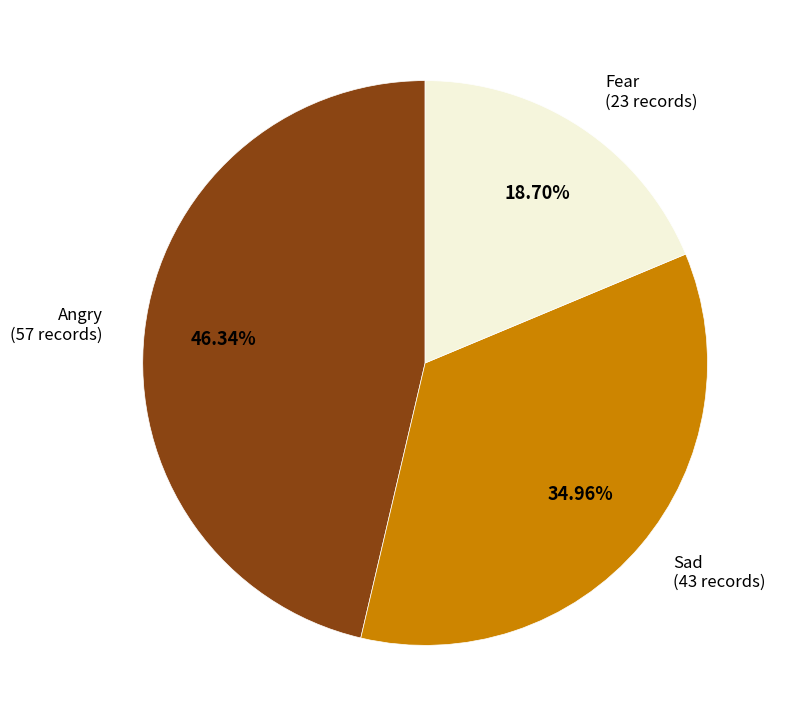

Is it true that Fear is 13% of the pie?

False